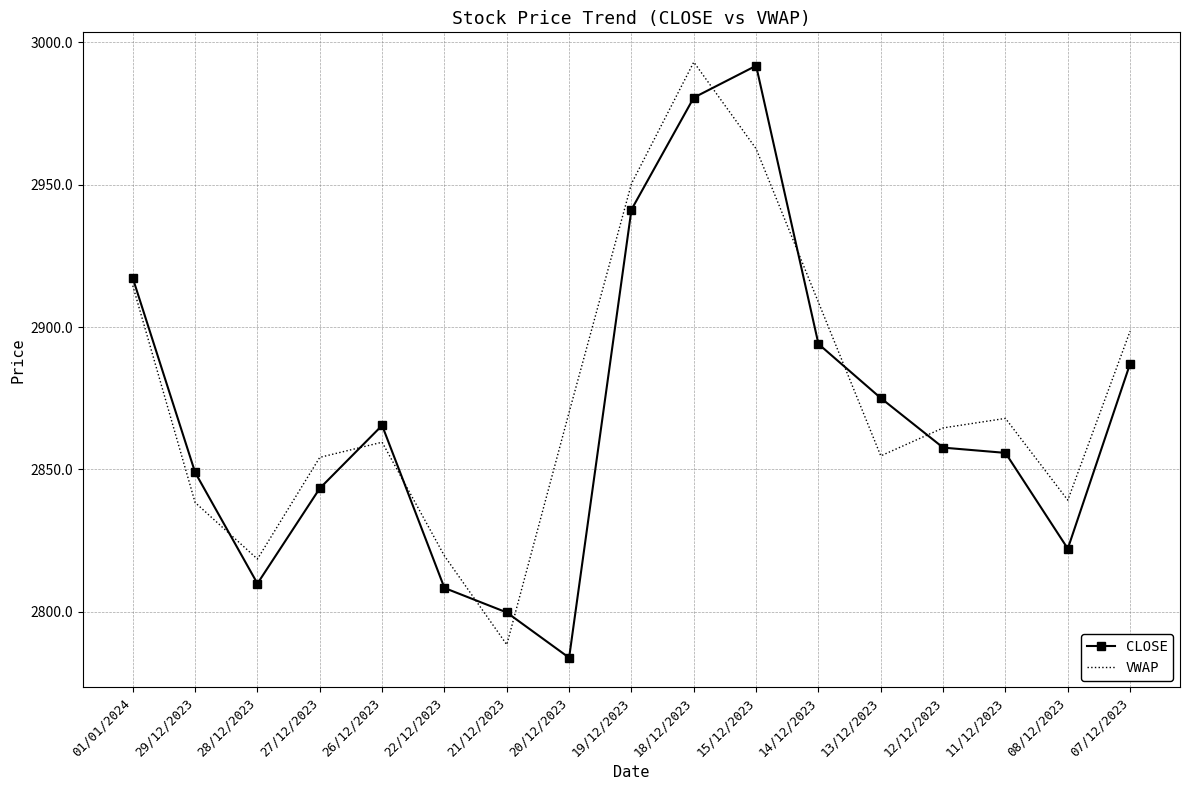

What is the sum of all VWAP values?

48903.1